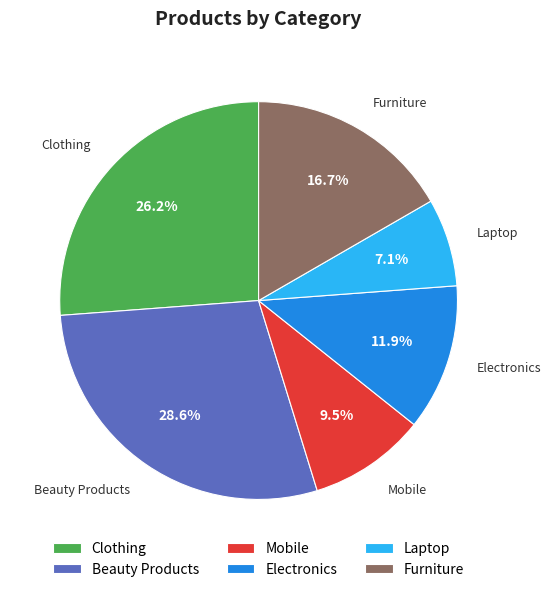

Rank the categories by value from lowest to highest.

Laptop, Mobile, Electronics, Furniture, Clothing, Beauty Products